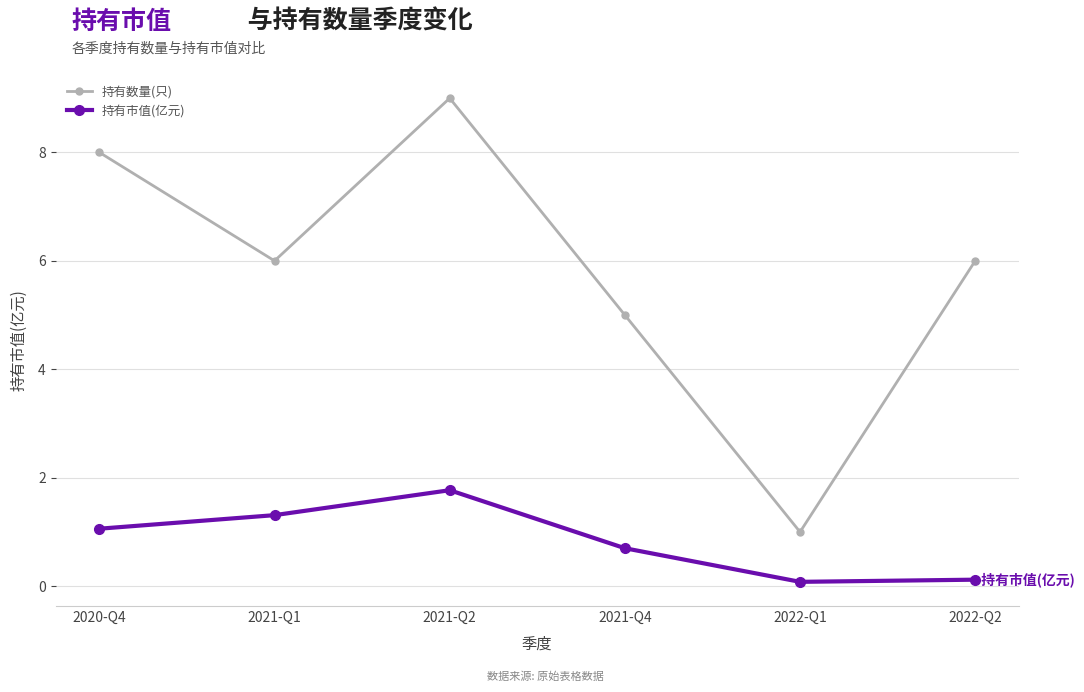

Reading left to right, list all the values displayed in this chart.

持有数量(只): 2020-Q4=8.0	2021-Q1=6.0	2021-Q2=9.0	2021-Q4=5.0	2022-Q1=1.0	2022-Q2=6.0
持有市值(亿元): 2020-Q4=1.1	2021-Q1=1.3	2021-Q2=1.8	2021-Q4=0.7	2022-Q1=0.1	2022-Q2=0.1